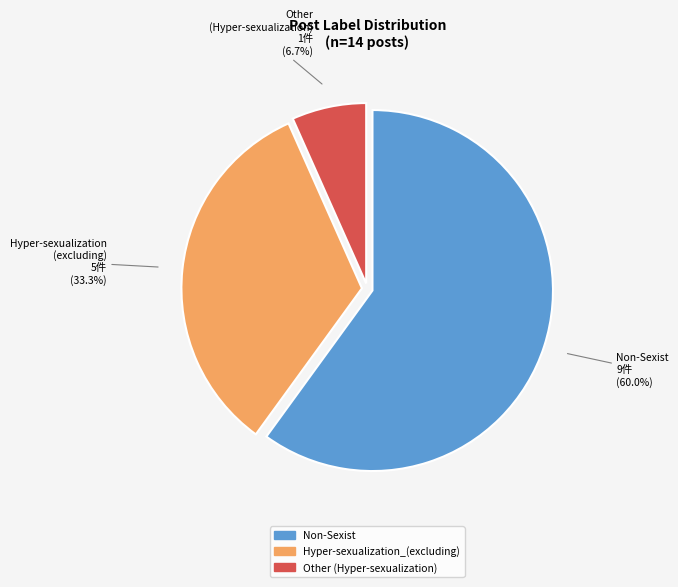

Is there any slice that represents more than half of the pie?

Yes